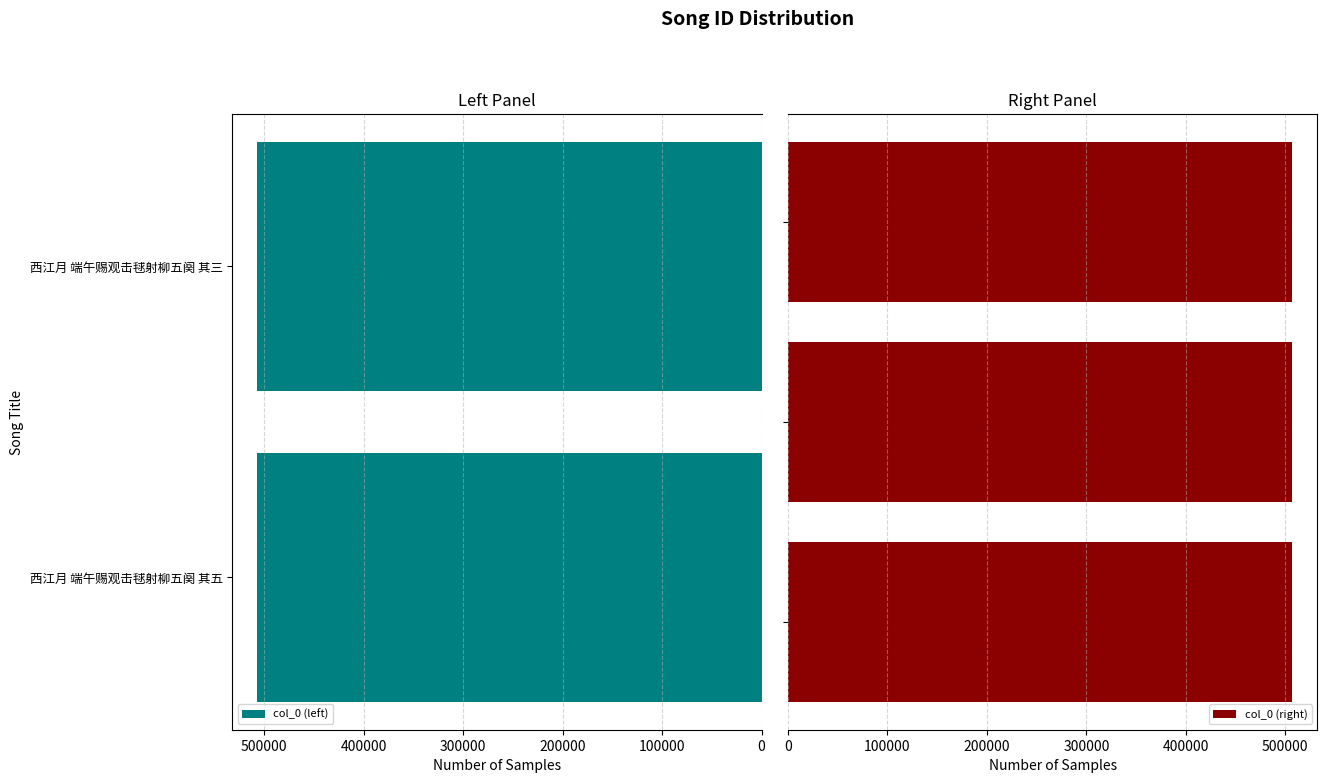

What is the label of the 2nd bar from the right?

西江月 端午赐观击毬射柳五阕 其四